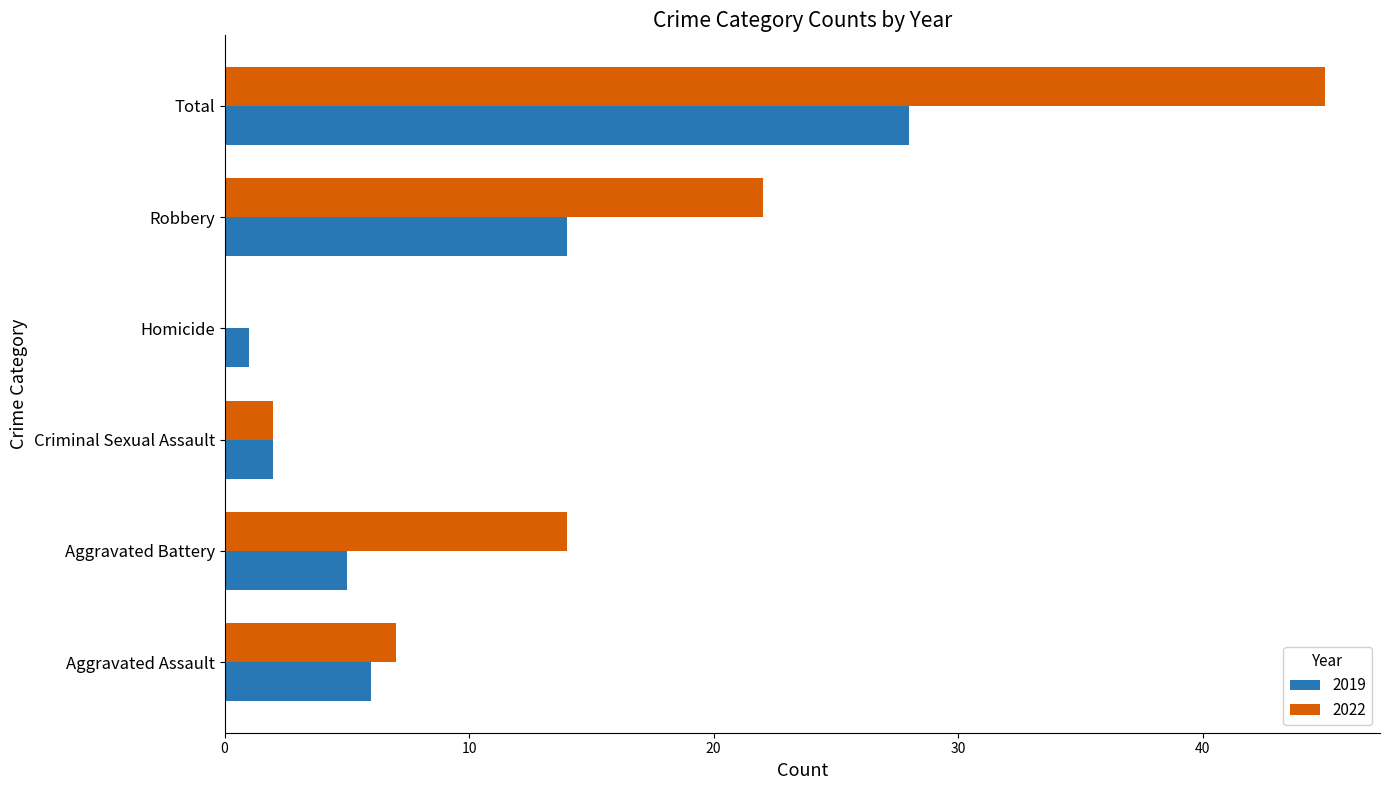

The value of 2022 at Robbery is 34. True or false?

False